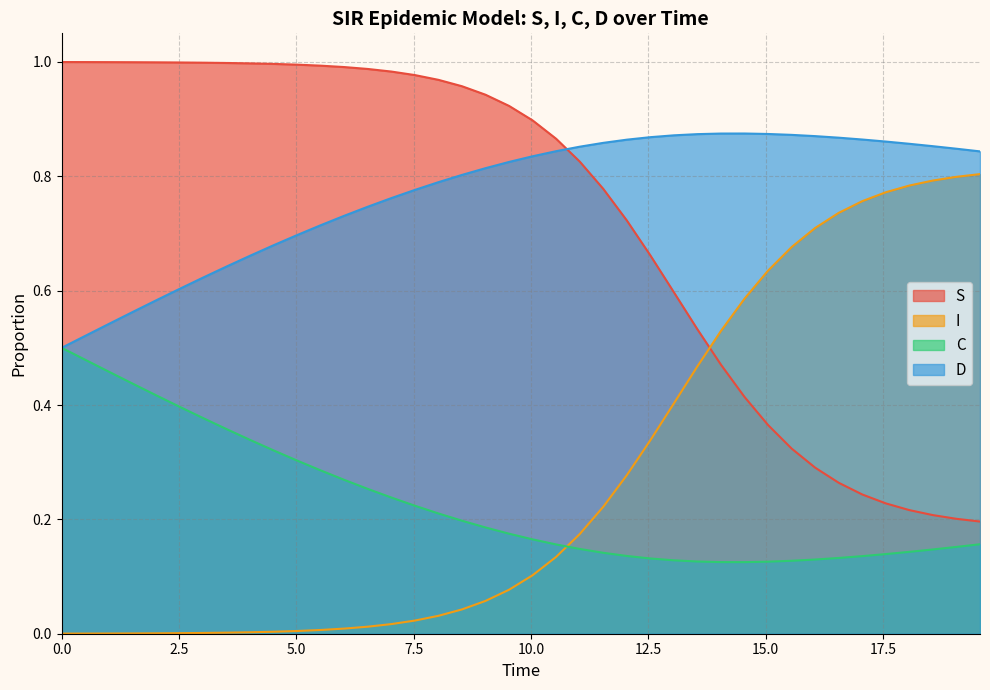

True or false: C and D intersect in this chart.

False